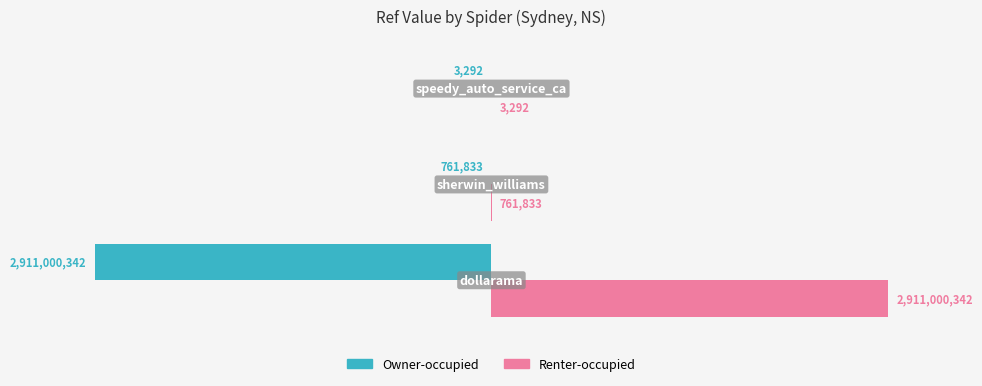

Reading left to right, transcribe all the data shown in this chart.

Owner-occupied: −4=-2911000342	−3=-761833	−2=-3292
Renter-occupied: −4=2911000342	−3=761833	−2=3292